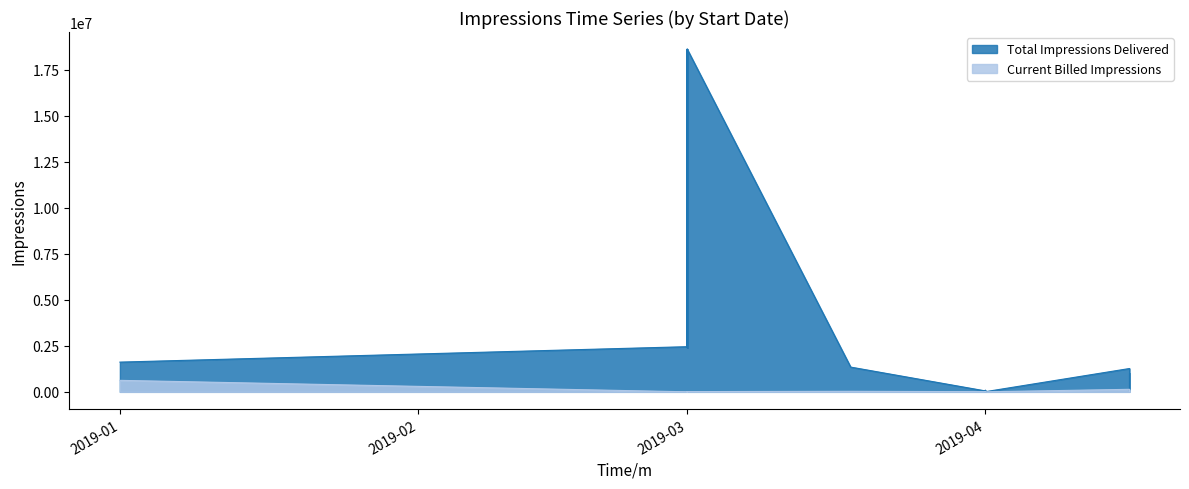

The value of Current Billed Impressions at 18 is 1367. True or false?

False